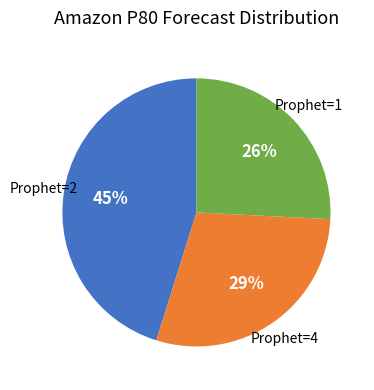

Is the sum of Prophet=4 and Prophet=2 greater than half?

Yes